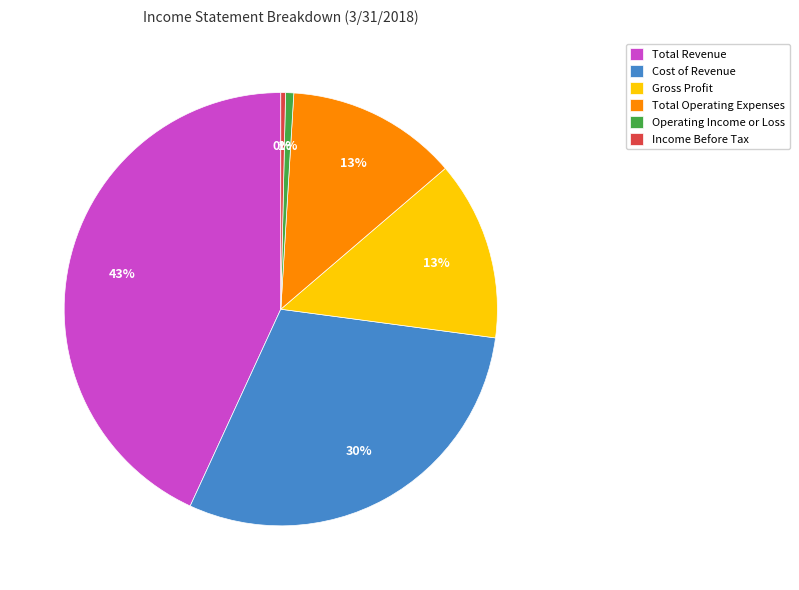

What percentage is the Operating Income or Loss slice, to the nearest percent?

1%